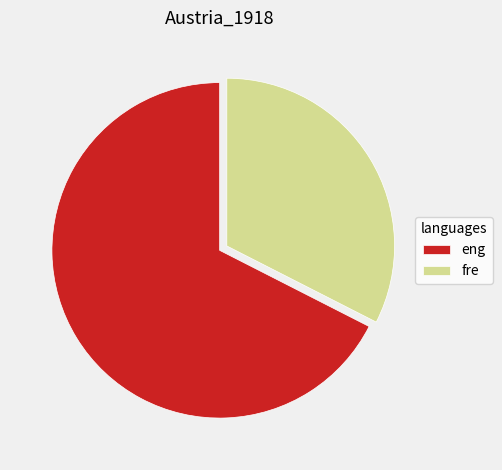

How many segments does this pie chart have?

2